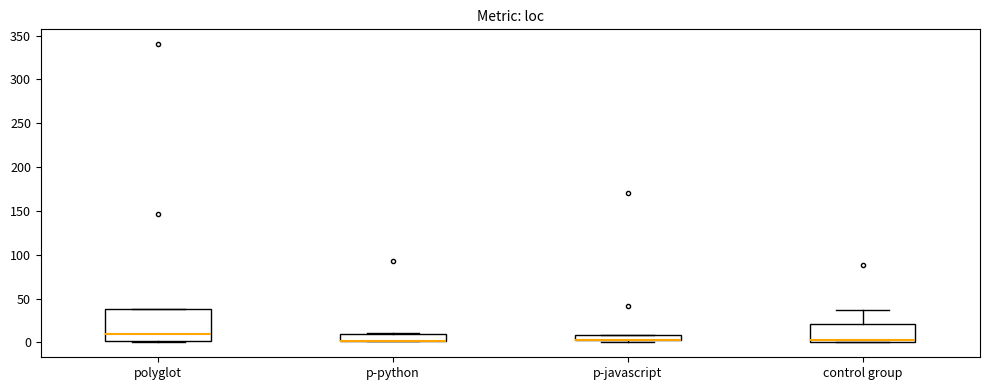

Where does the median line of the box for control group sit on the y-axis? The values are not printed on the chart, so give them approximately, as read against the axis.

5